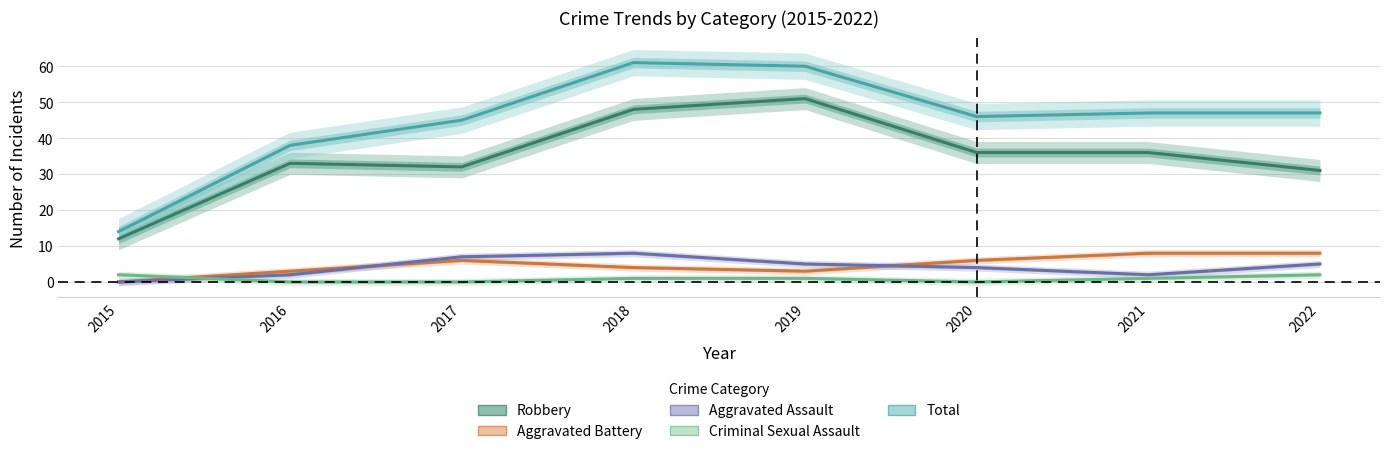

Reading left to right, what are all the values shown in this chart?

Robbery: 12	33	32	48	51	36	36	31
Aggravated Battery: 0	3	6	4	3	6	8	8
Aggravated Assault: 0	2	7	8	5	4	2	5
Criminal Sexual Assault: 2	0	0	1	1	0	1	2
Total: 14	38	45	61	60	46	47	47